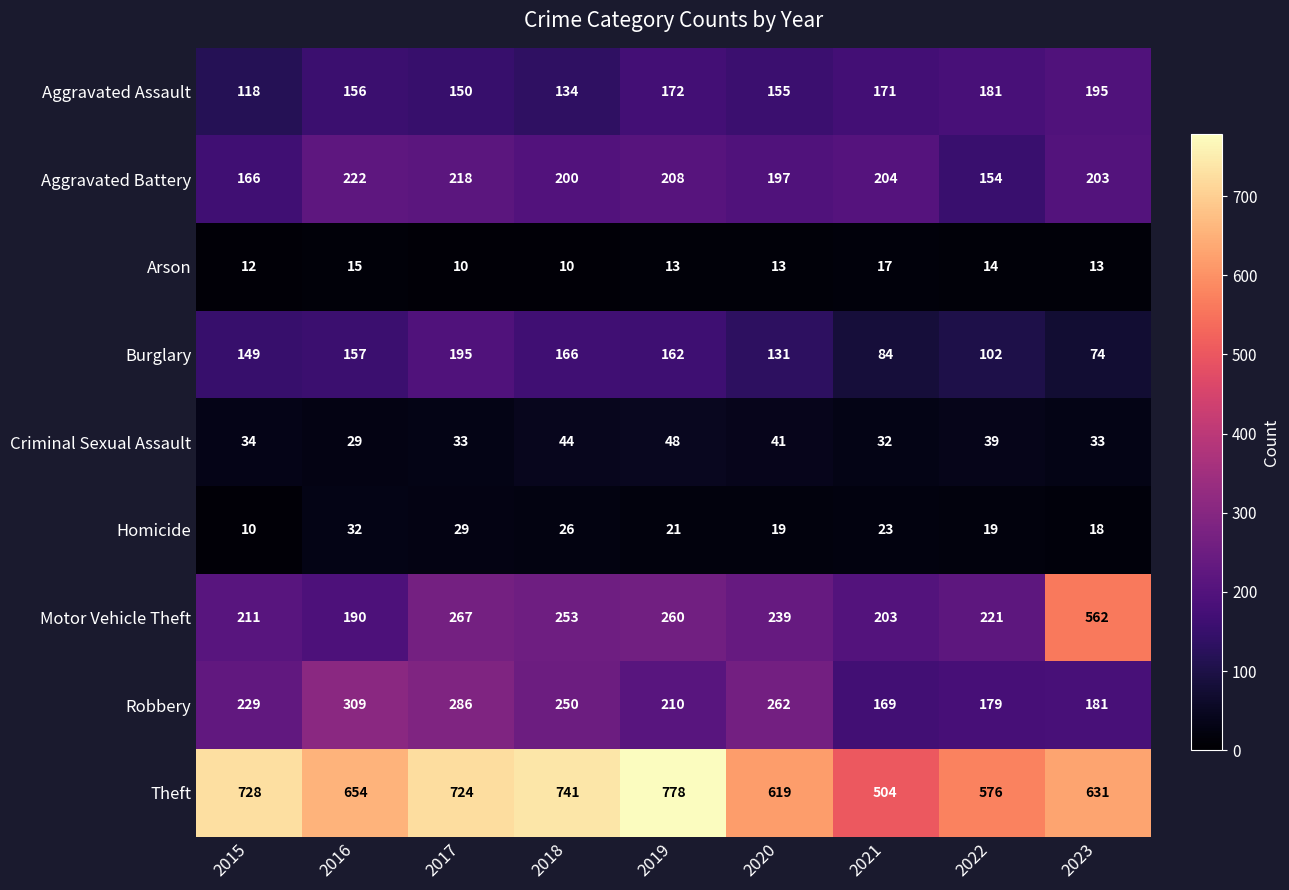

Which category has the lowest value in the Motor Vehicle Theft series?

2016